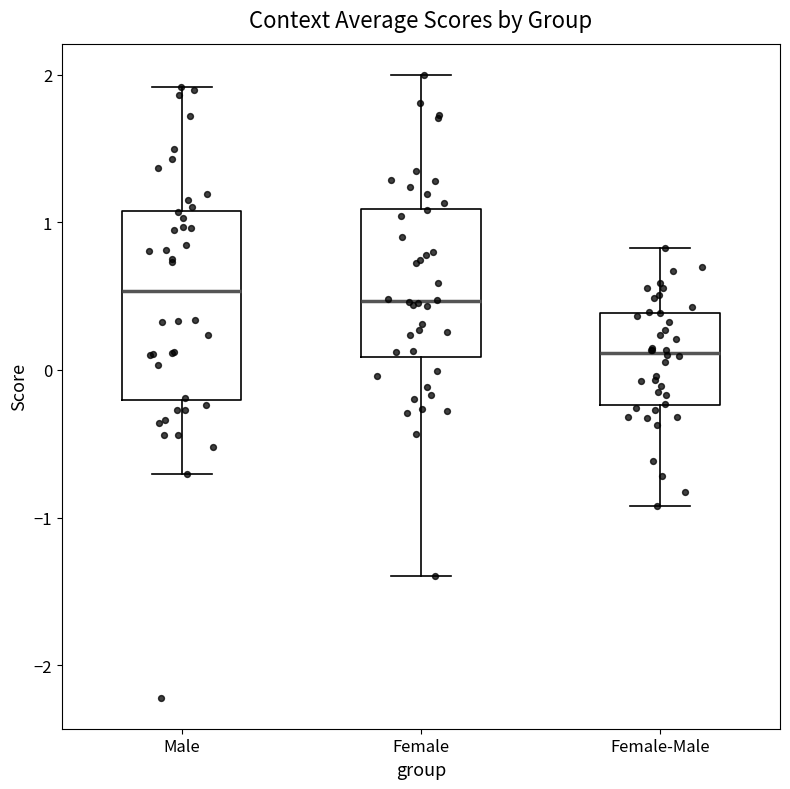

Comparing the boxes themselves (not the whiskers), which one is the tallest?

Male